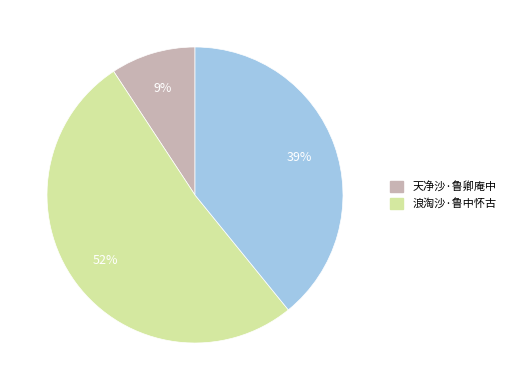

Does any single category account for the majority?

Yes